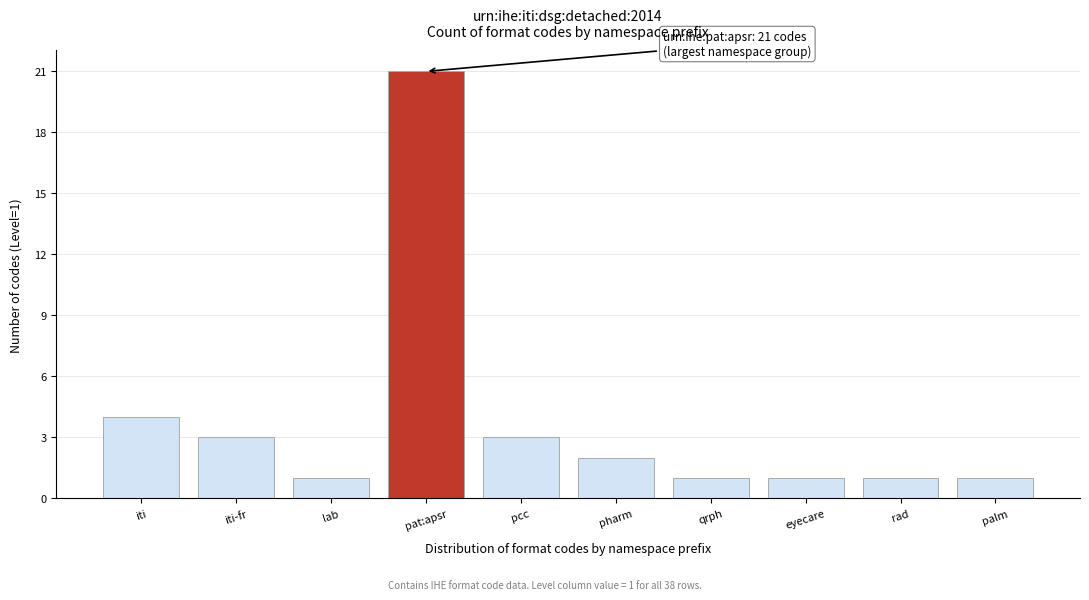

Reading left to right, what are all the values shown in this chart?

iti=4	iti-fr=3	lab=1	pat:apsr=21	pcc=3	pharm=2	qrph=1	eyecare=1	rad=1	palm=1